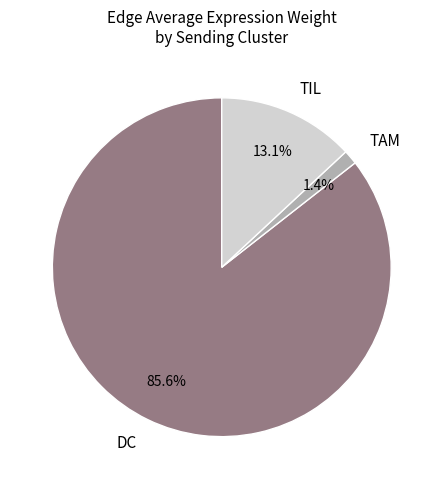

What is the smallest slice in the pie chart?

TAM